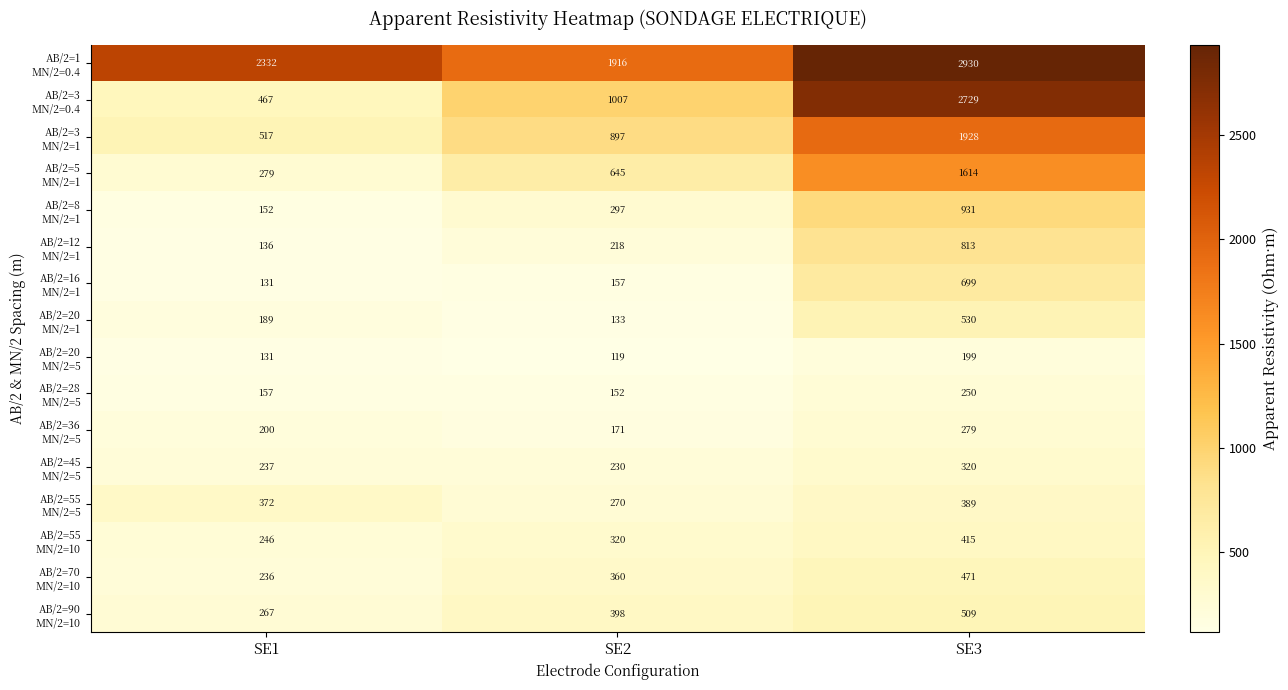

What is the difference between the highest and lowest values at SE3?

2731